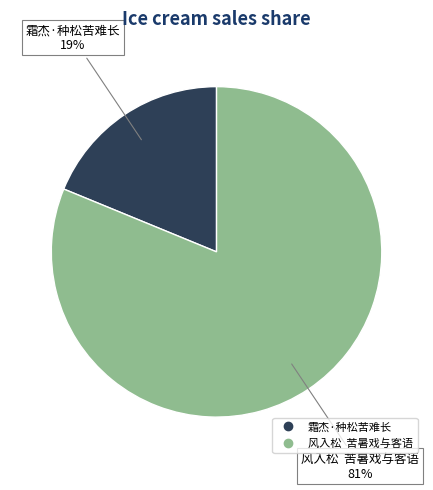

Count the number of slices in the pie.

2